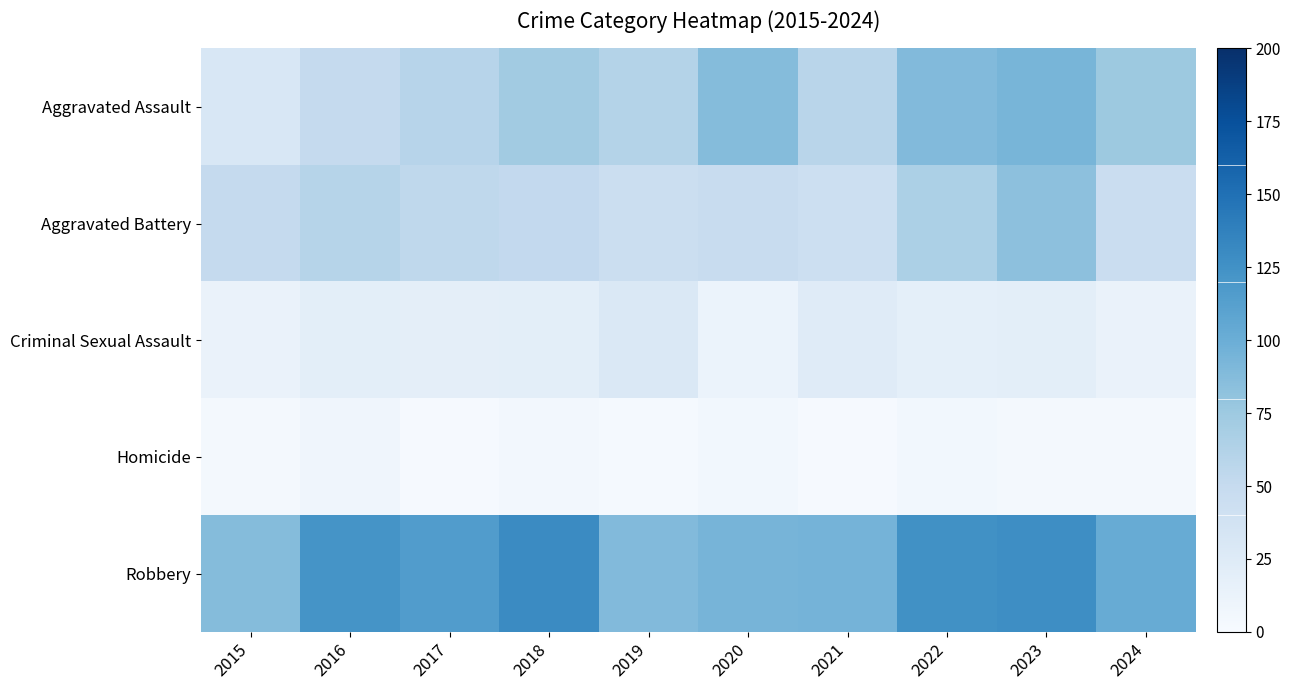

What is the lowest value of the Homicide series?

2